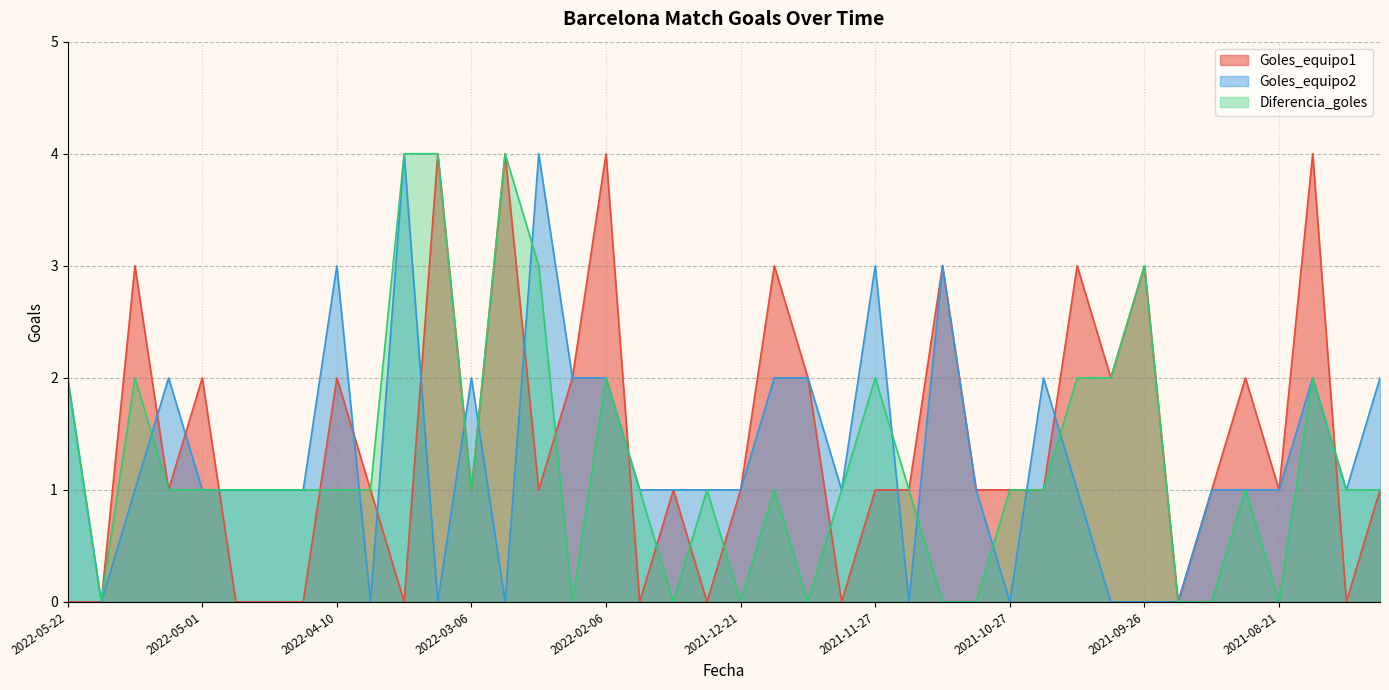

At which label is Diferencia_goles closest to 2?

2022-05-22